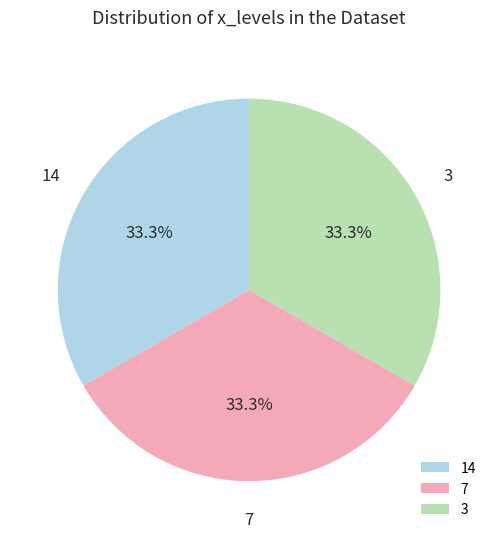

Does any single category account for the majority?

No